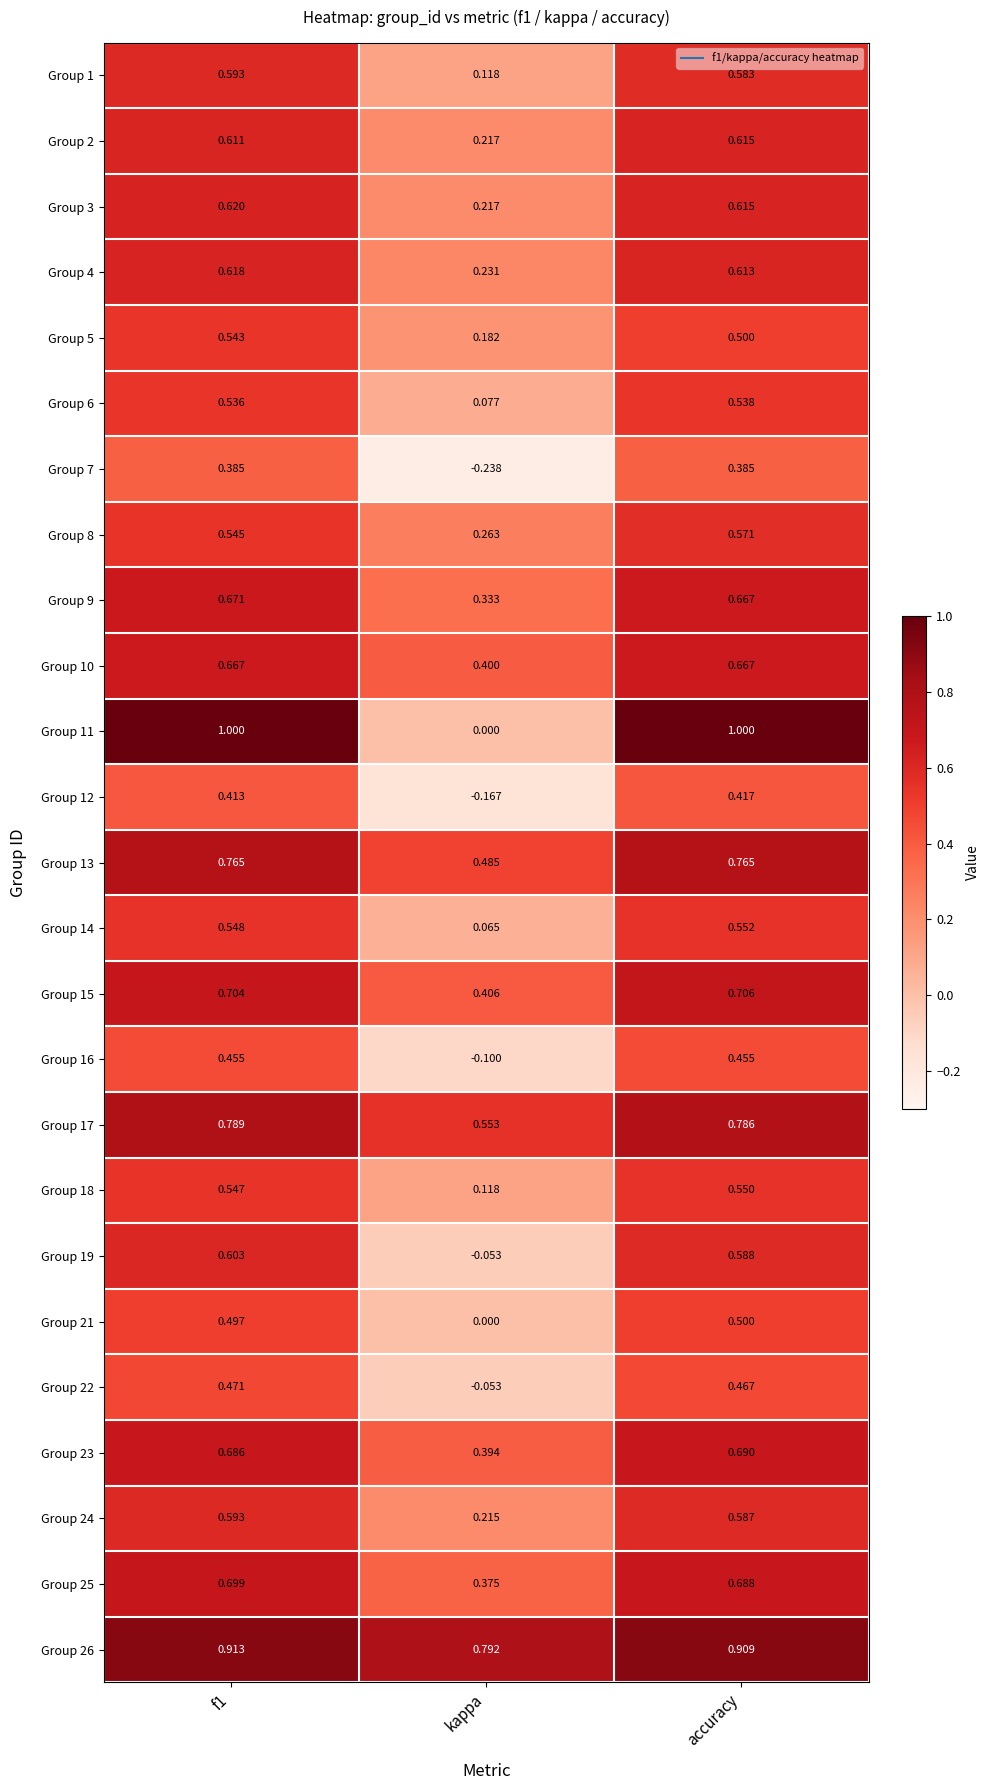

Where is Group 3 nearest to the value 0?

kappa